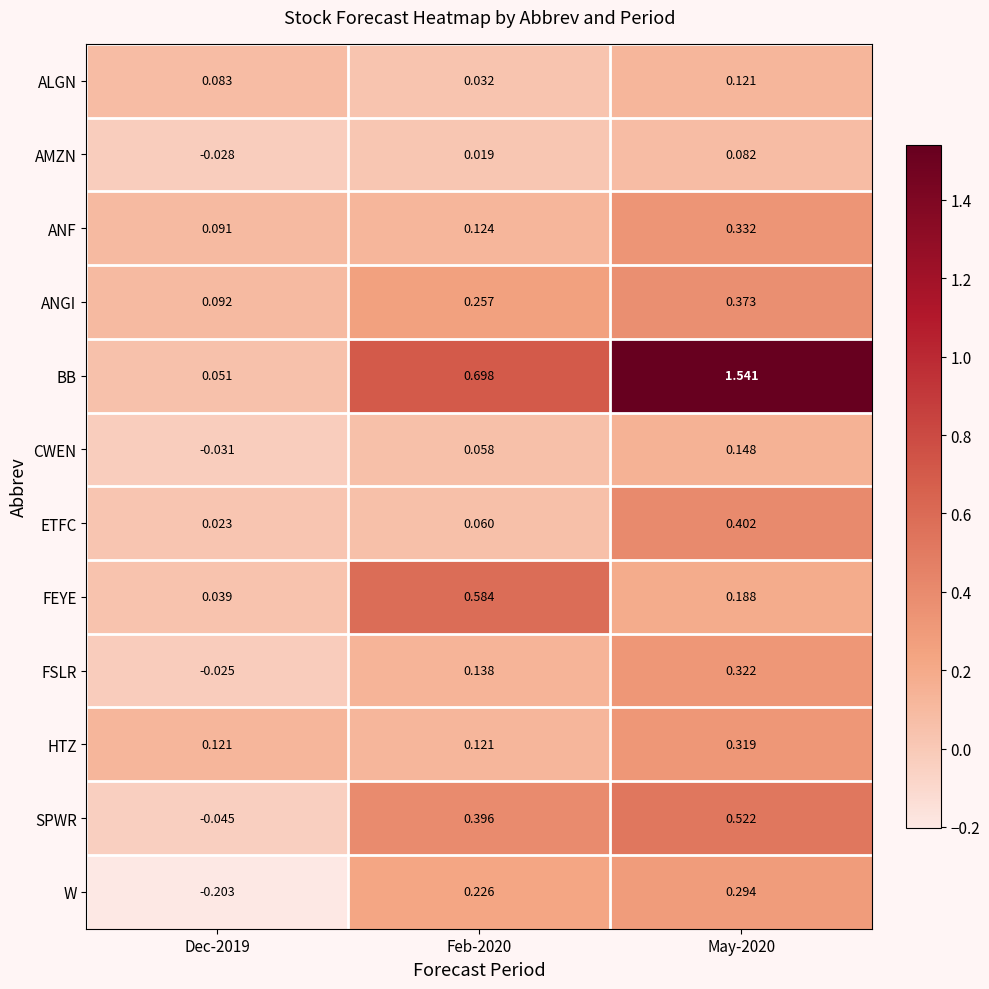

Rank the series at Dec-2019 from highest to lowest value.

HTZ, ANGI, ANF, ALGN, BB, FEYE, ETFC, FSLR, AMZN, CWEN, SPWR, W